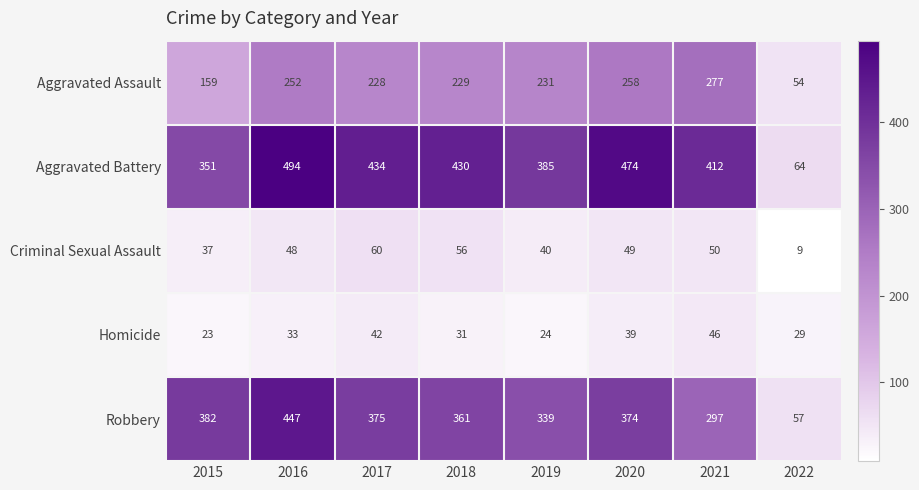

How many distinct data groups are displayed?

5